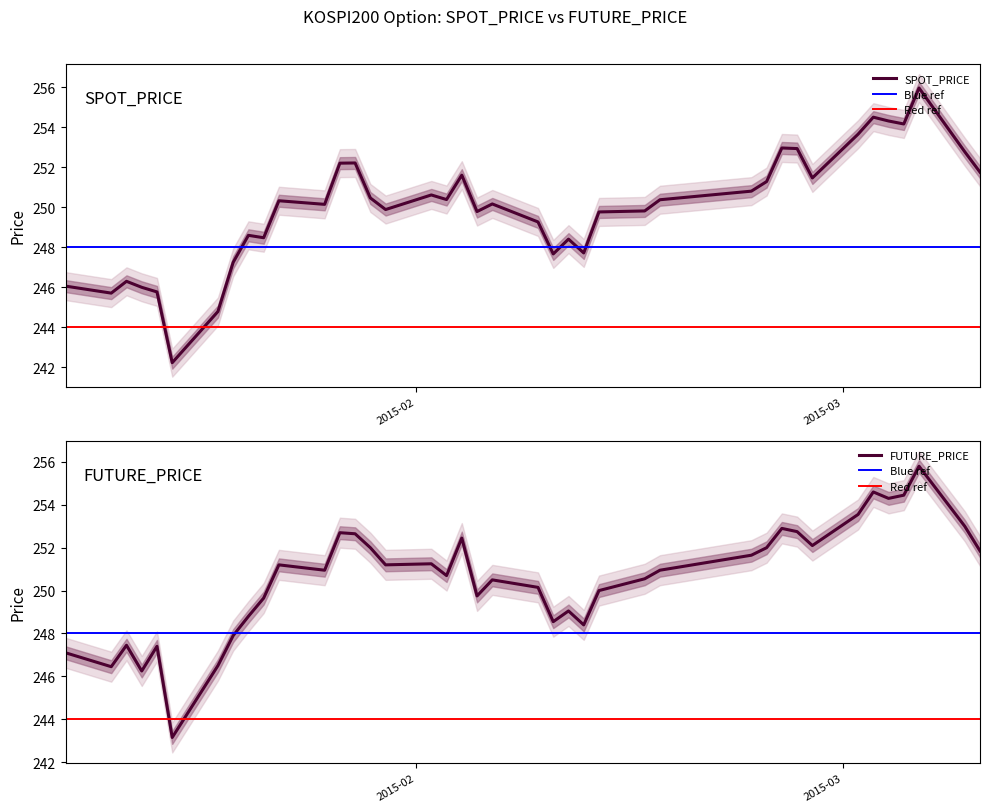

Reading right to left, what are all the values shown in this chart?

SPOT_PRICE: 2015-03-10=251.8	2015-03-09=252.8	2015-03-06=256.0	2015-03-05=254.2	2015-03-04=254.3	2015-03-03=254.5	2015-03-02=253.7	2015-02-27=251.5	2015-02-26=252.9	2015-02-25=253.0	2015-02-24=251.3	2015-02-23=250.8	2015-02-17=250.4	2015-02-16=249.8	2015-02-13=249.8	2015-02-12=247.7	2015-02-11=248.4	2015-02-10=247.7	2015-02-09=249.3	2015-02-06=250.2	2015-02-05=249.8	2015-02-04=251.6	2015-02-03=250.4	2015-02-02=250.6	2015-01-30=249.9	2015-01-29=250.5	2015-01-28=252.2	2015-01-27=252.2	2015-01-26=250.1	2015-01-23=250.3	2015-01-22=248.5	2015-01-21=248.6	2015-01-20=247.2	2015-01-19=244.8	2015-01-16=242.2	2015-01-15=245.8	2015-01-14=246.0	2015-01-13=246.3	2015-01-12=245.7	2015-01-09=246.1
FUTURE_PRICE: 2015-03-10=251.8	2015-03-09=253.0	2015-03-06=255.8	2015-03-05=254.4	2015-03-04=254.3	2015-03-03=254.6	2015-03-02=253.6	2015-02-27=252.1	2015-02-26=252.8	2015-02-25=252.9	2015-02-24=252.0	2015-02-23=251.7	2015-02-17=250.9	2015-02-16=250.6	2015-02-13=250.0	2015-02-12=248.4	2015-02-11=249.1	2015-02-10=248.6	2015-02-09=250.2	2015-02-06=250.5	2015-02-05=249.8	2015-02-04=252.4	2015-02-03=250.7	2015-02-02=251.2	2015-01-30=251.2	2015-01-29=252.0	2015-01-28=252.7	2015-01-27=252.7	2015-01-26=250.9	2015-01-23=251.2	2015-01-22=249.7	2015-01-21=248.8	2015-01-20=247.9	2015-01-19=246.5	2015-01-16=243.2	2015-01-15=247.4	2015-01-14=246.2	2015-01-13=247.4	2015-01-12=246.4	2015-01-09=247.1